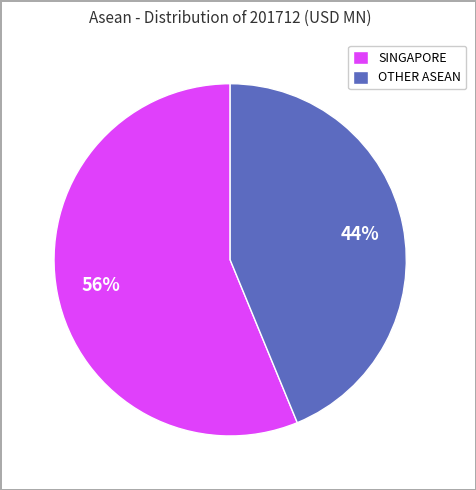

Which category has the smallest portion of the pie?

OTHER ASEAN